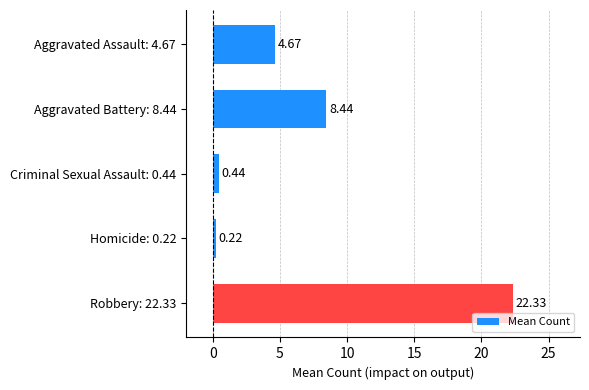

What is the difference between the maximum and second lowest values?

21.9